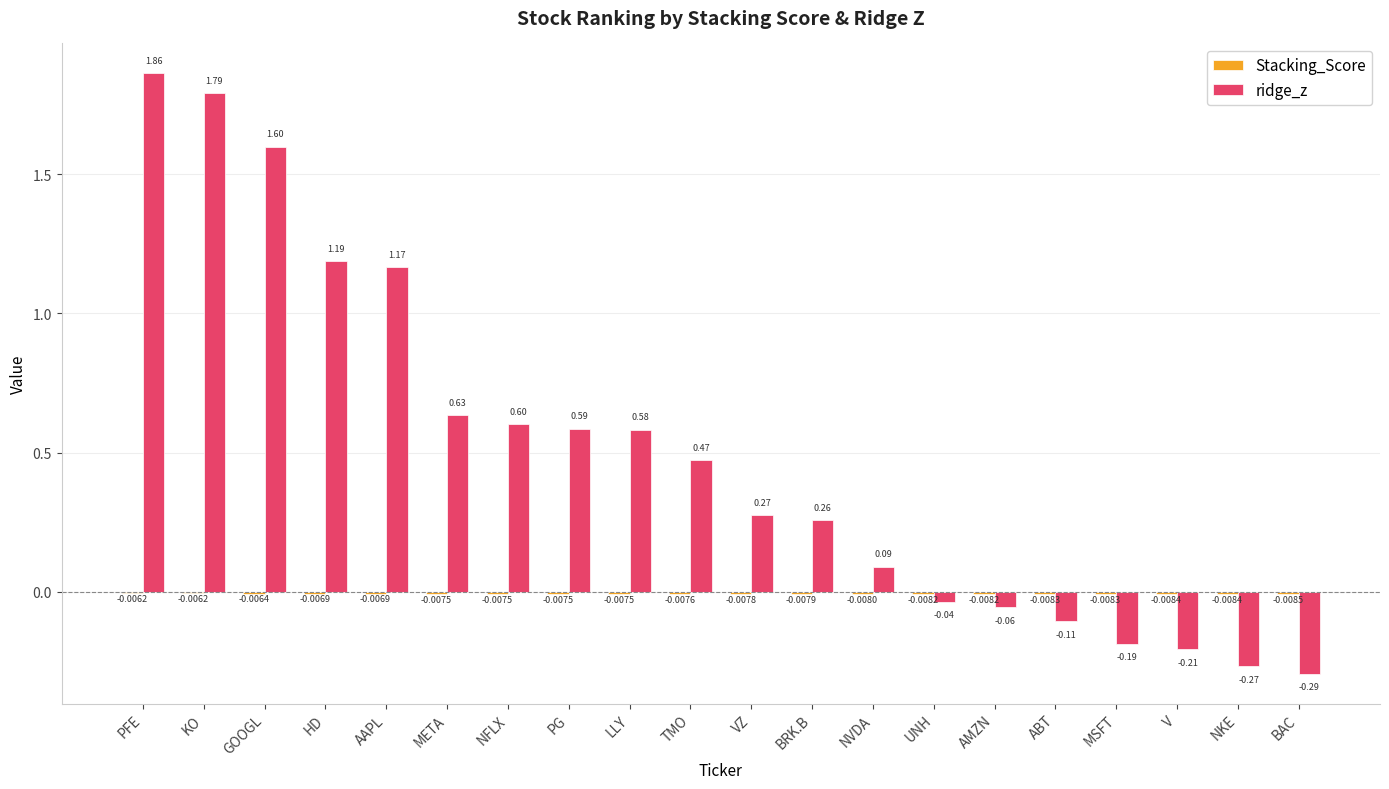

Where is ridge_z nearest to the value 0?

UNH